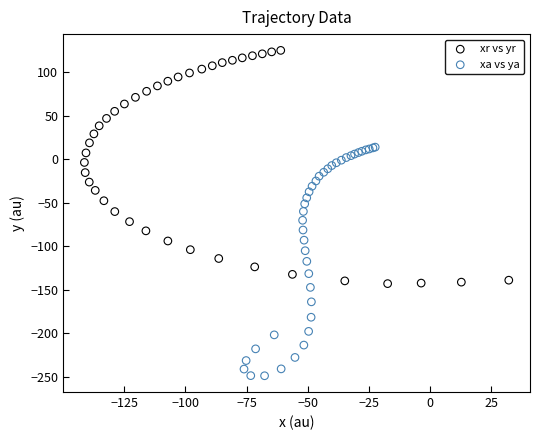

Which series reaches the maximum Y coordinate?

xr vs yr